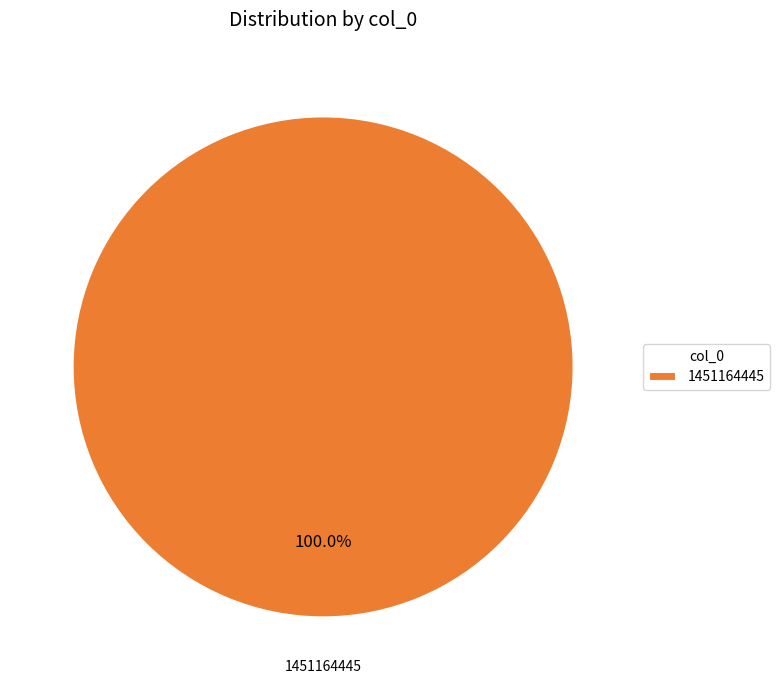

How many slices are in this pie chart?

1